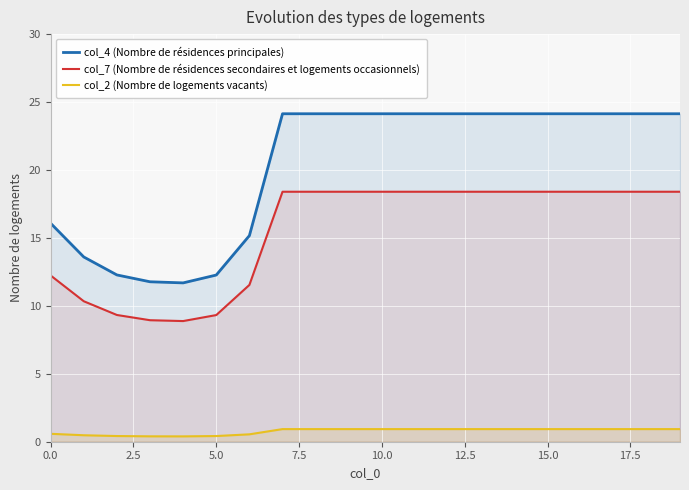

Reading left to right, list all the values displayed in this chart.

col_4 (Nombre de résidences principales): 16.1	13.6	12.3	11.8	11.7	12.3	15.2	24.1	24.1	24.1	24.1	24.1	24.1	24.1	24.1	24.1	24.1	24.1	24.1	24.1
col_7 (Nombre de résidences secondaires et logements occasionnels): 12.2	10.3	9.3	8.9	8.9	9.3	11.5	18.4	18.4	18.4	18.4	18.4	18.4	18.4	18.4	18.4	18.4	18.4	18.4	18.4
col_2 (Nombre de logements vacants): 0.6	0.5	0.4	0.4	0.4	0.4	0.5	0.9	0.9	0.9	0.9	0.9	0.9	0.9	0.9	0.9	0.9	0.9	0.9	0.9